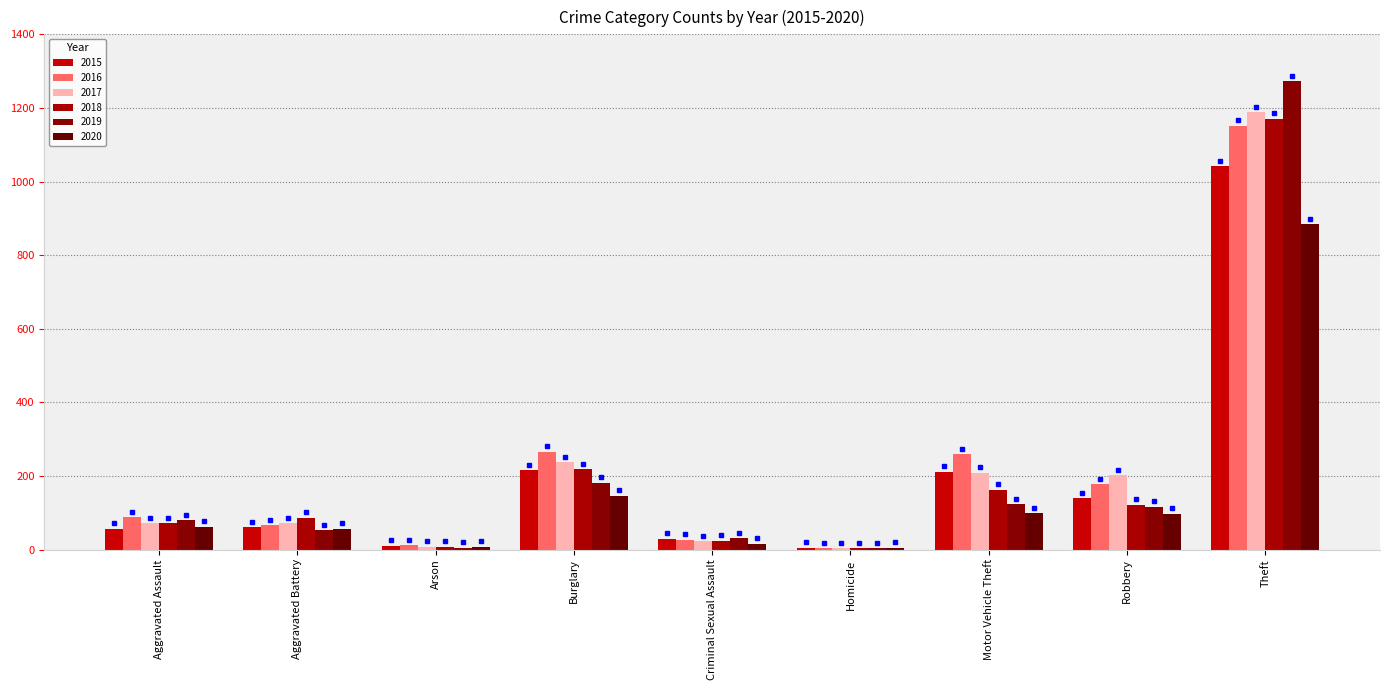

List the labels in order of 2015 value, smallest first.

Homicide, Arson, Criminal Sexual Assault, Aggravated Assault, Aggravated Battery, Robbery, Motor Vehicle Theft, Burglary, Theft